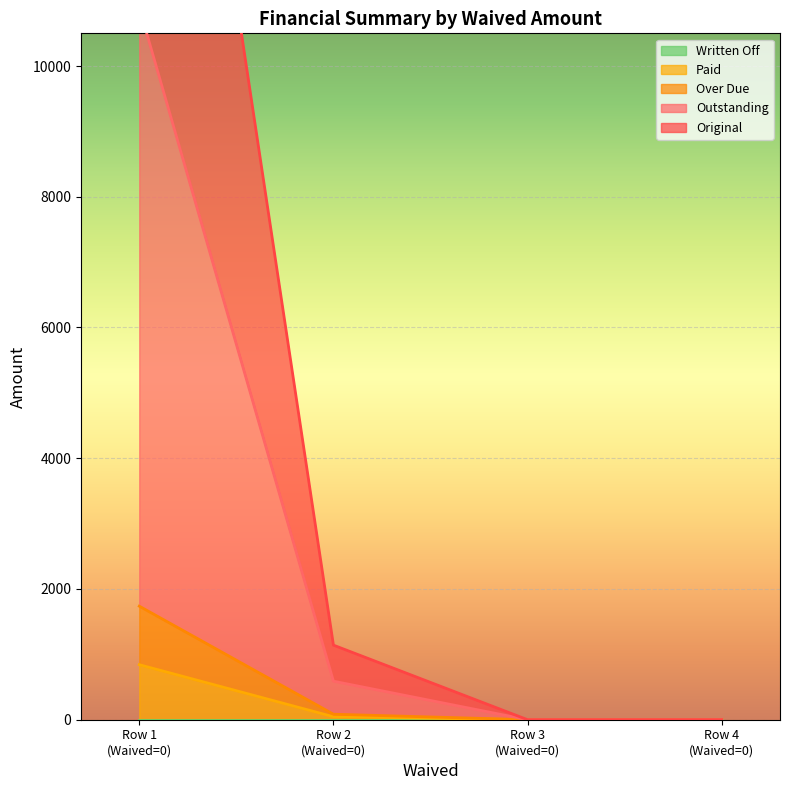

What is the highest value of the Paid series?

841.7